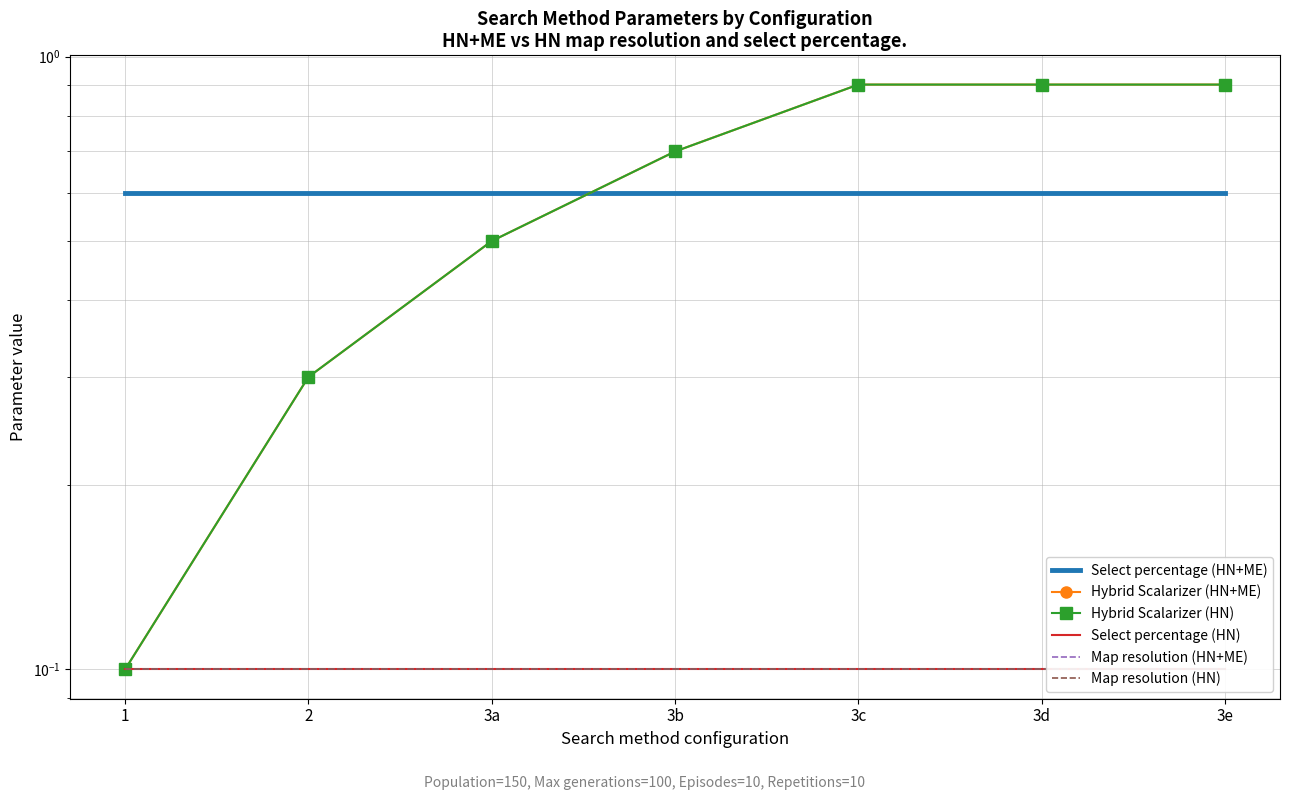

What are all the series names shown in the legend?

Select percentage (HN+ME), Hybrid Scalarizer (HN+ME), Hybrid Scalarizer (HN), Select percentage (HN), Map resolution (HN+ME), Map resolution (HN)